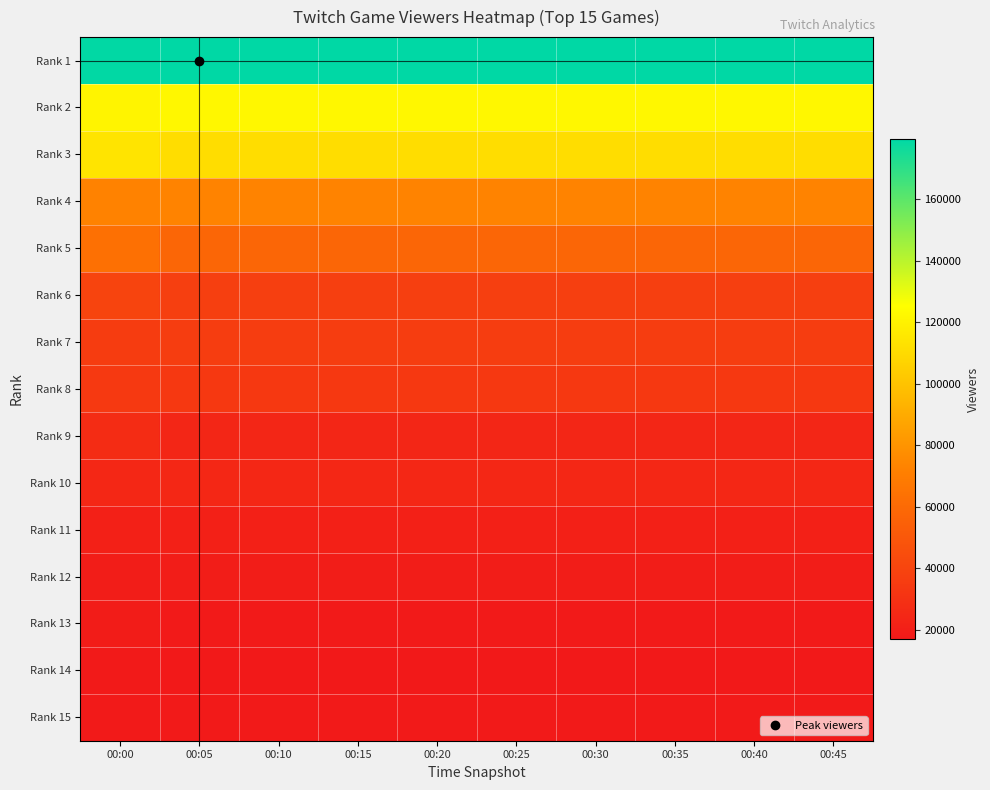

Rank the series by their maximum value, from highest to lowest.

Rank 1, Rank 2, Rank 3, Rank 4, Rank 5, Rank 6, Rank 7, Rank 8, Rank 9, Rank 10, Rank 11, Rank 12, Rank 13, Rank 14, Rank 15